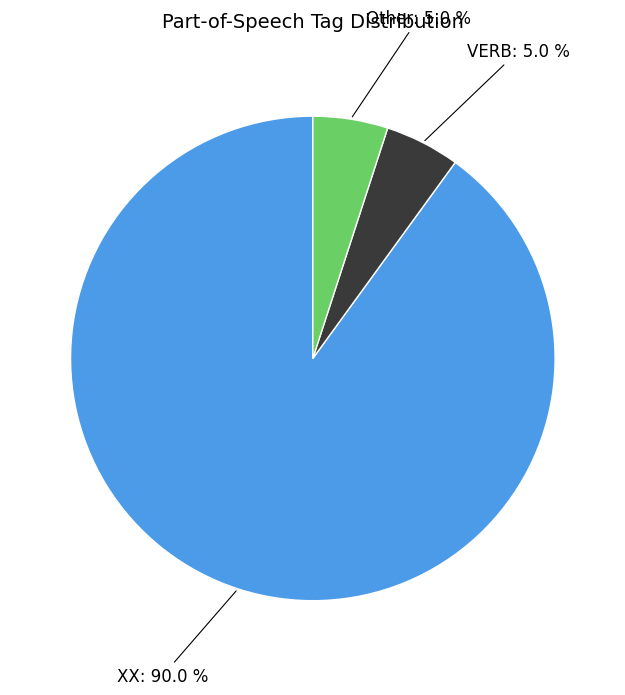

To the nearest percent, what portion does Other represent?

5%